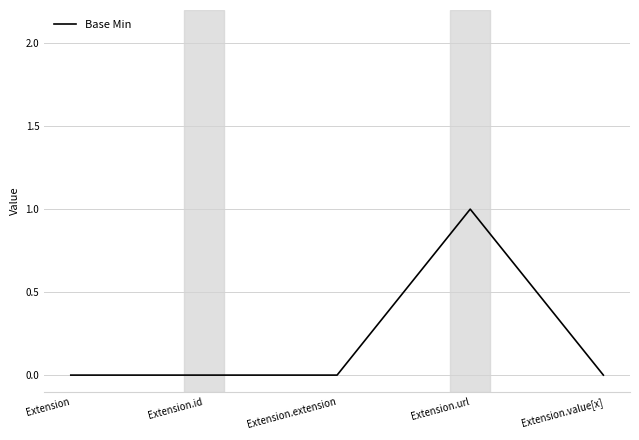

The chart shows a value of 1 at Extension.url. True or false?

True